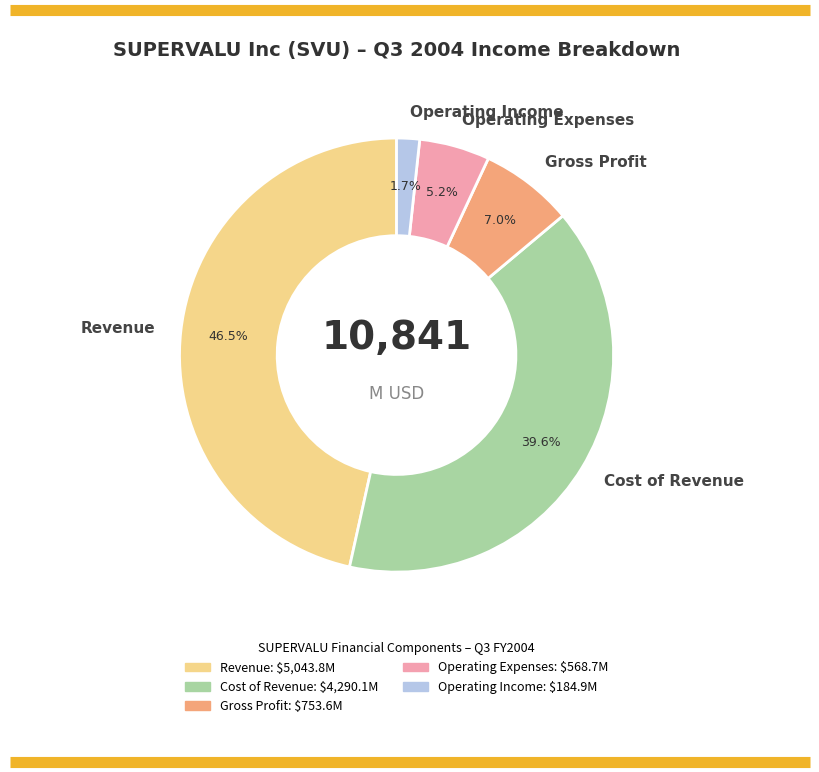

Is there a majority slice in this chart?

No